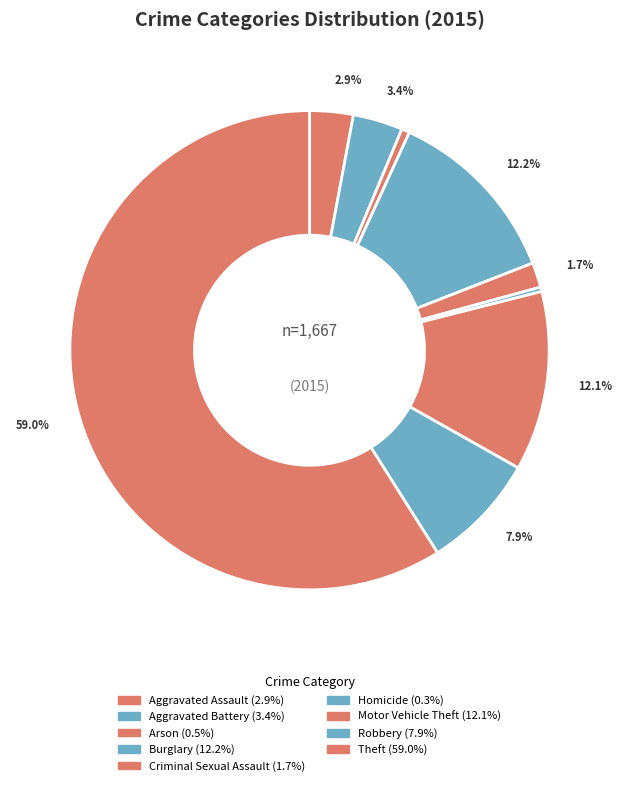

To the nearest percent, what is the combined percentage of Arson and Theft?

60%